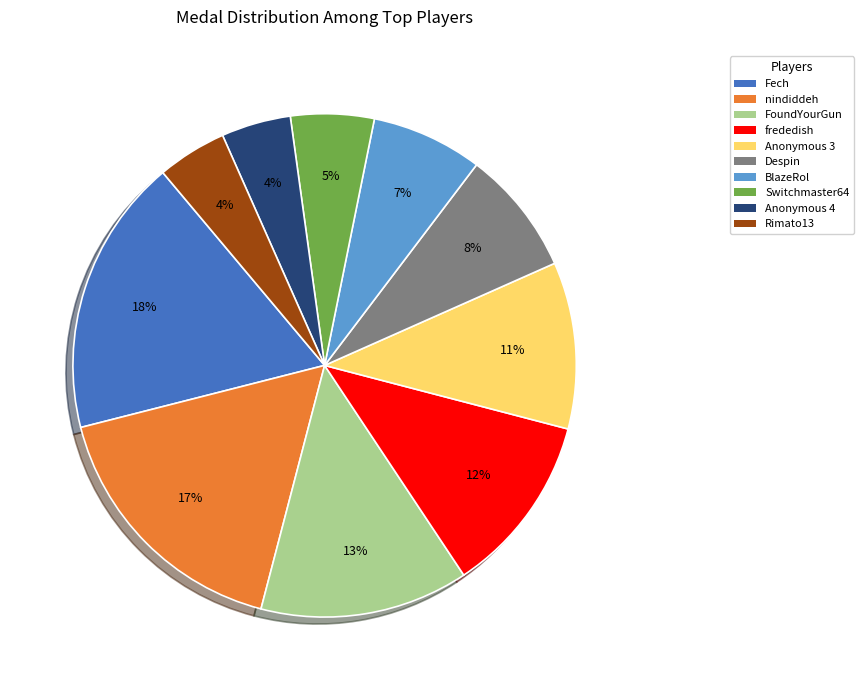

How many slices are in this pie chart?

10